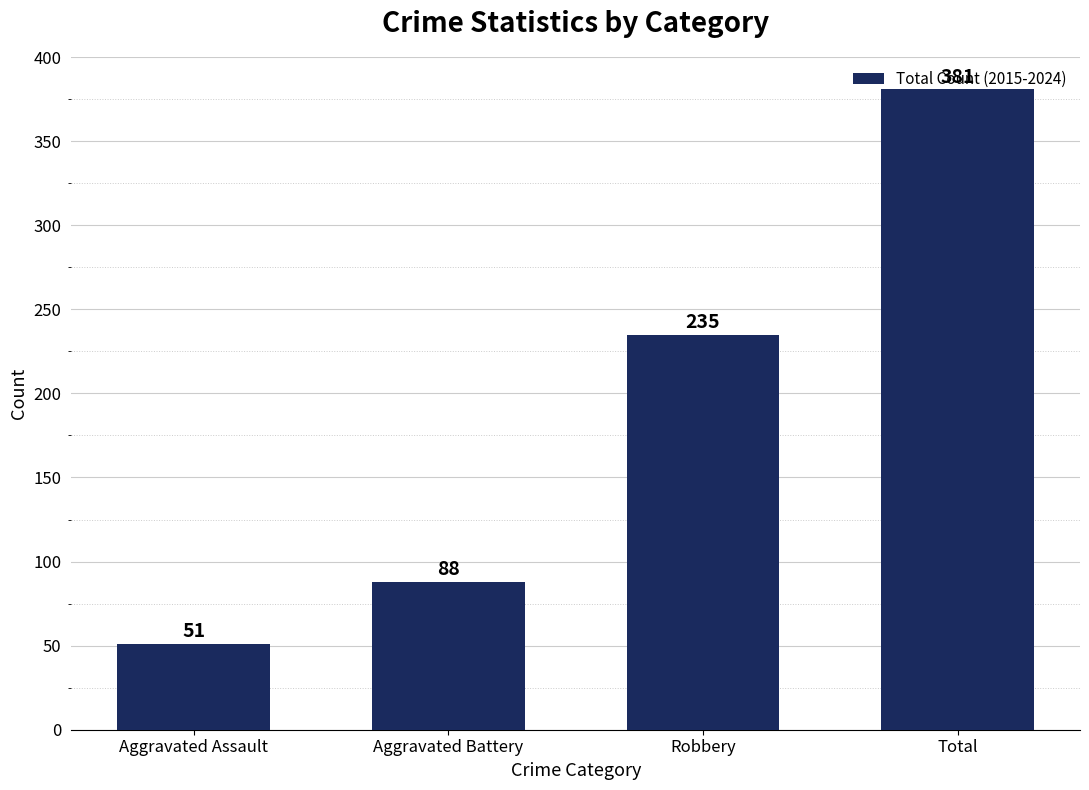

At which category does the chart reach its minimum across all series?

Aggravated Assault